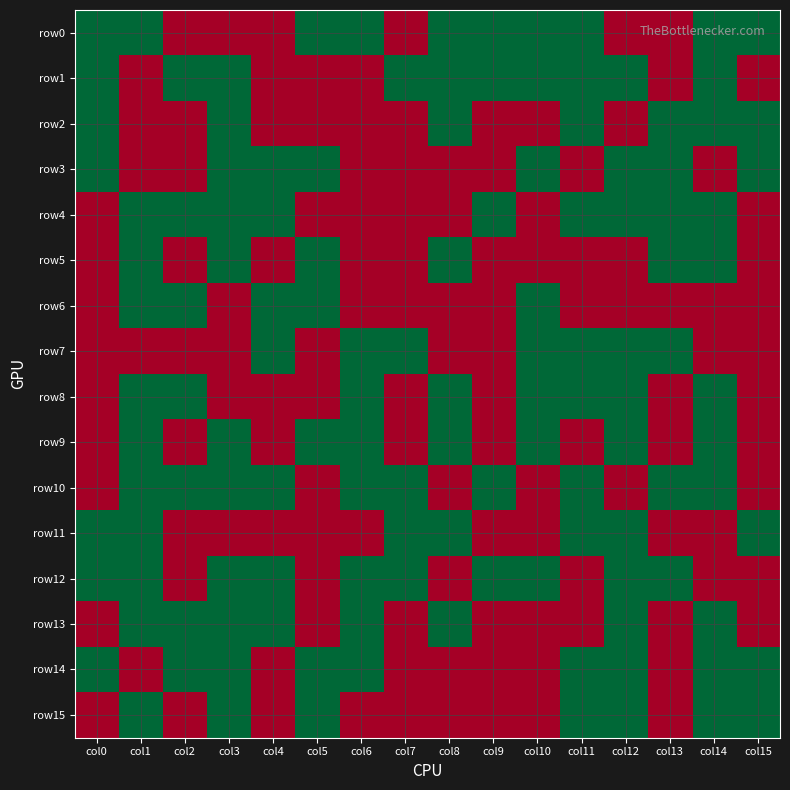

Count the number of categories in the chart.

16